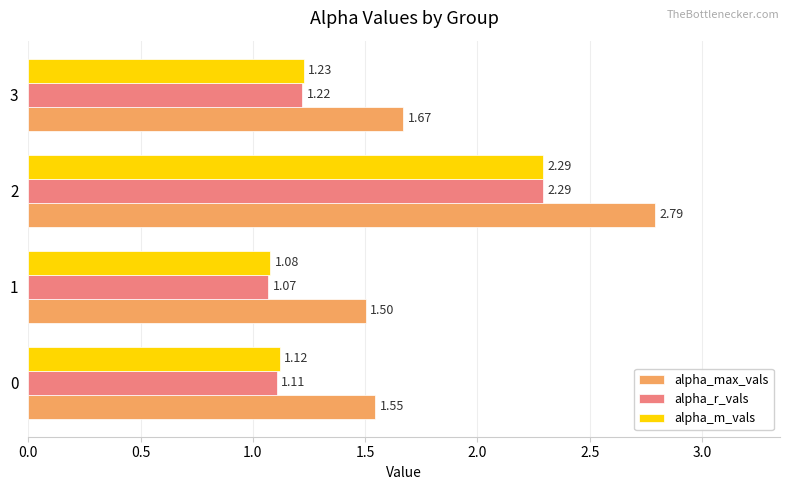

How many data points does each series have?

4